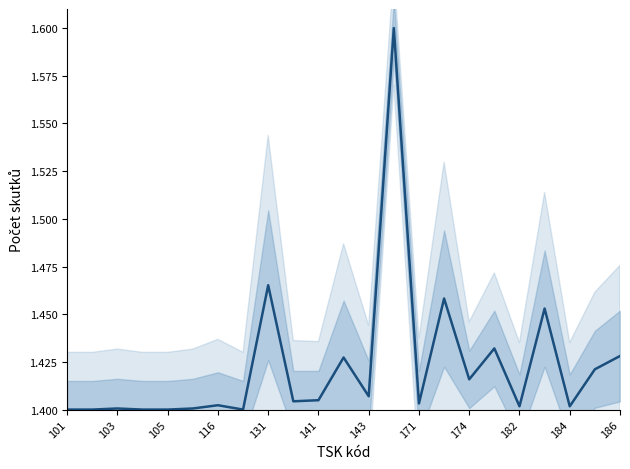

True or false: the data shows 0.9 at 171.

False